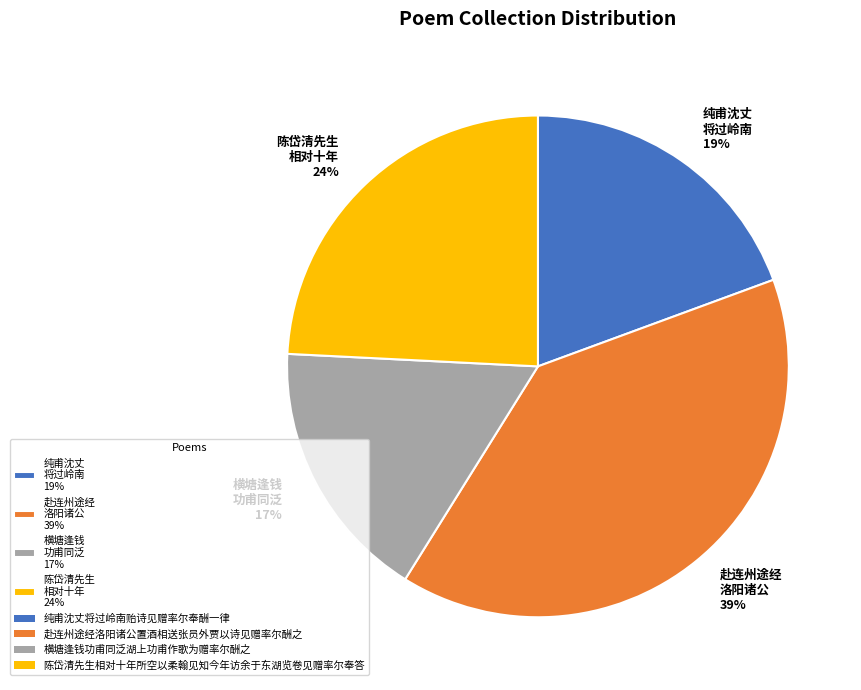

How many segments does this pie chart have?

4